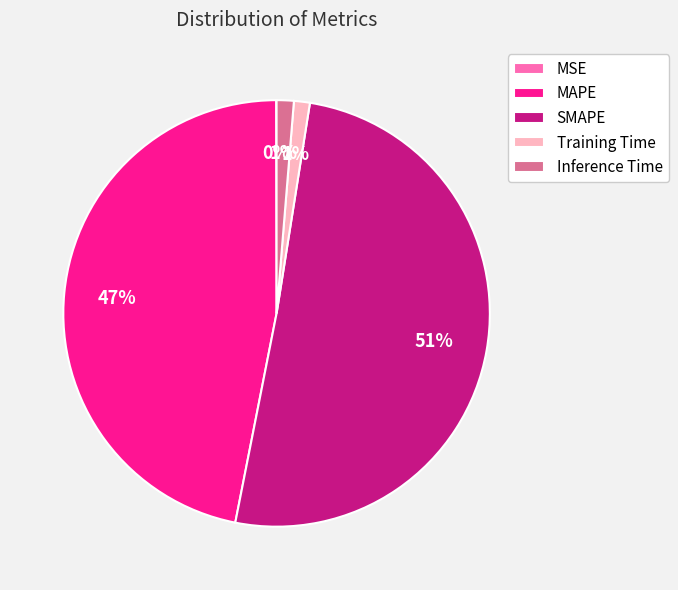

Which slice is the largest?

SMAPE